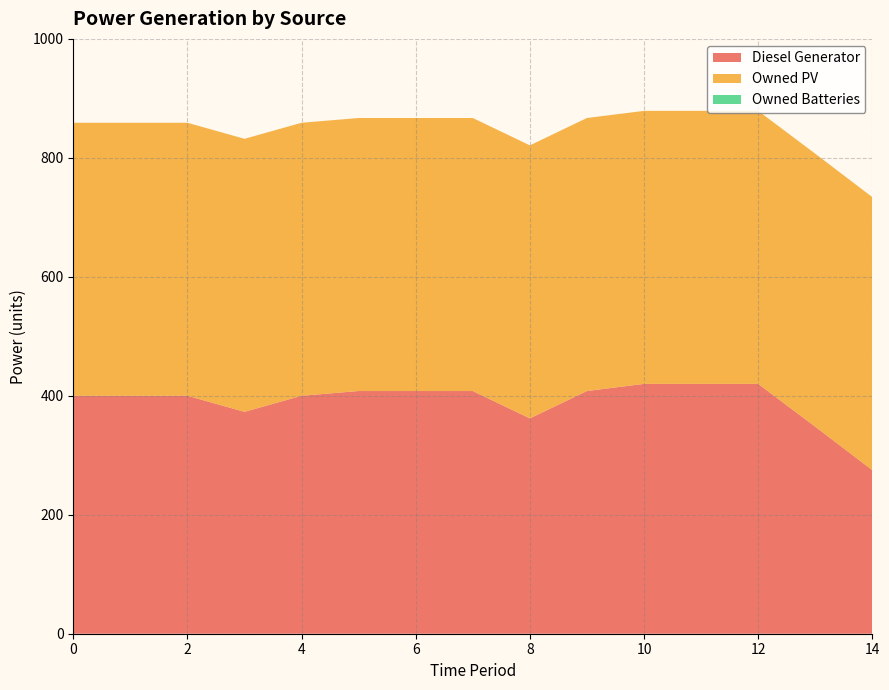

Reading right to left, transcribe all the data shown in this chart.

Diesel Generator: 14=275	13=348	12=420	11=420	10=420	9=408	8=362	7=408	6=408	5=408	4=400	3=373	2=400	1=400	0=400
Owned PV: 14=459	13=459	12=459	11=459	10=459	9=459	8=459	7=459	6=459	5=459	4=459	3=459	2=459	1=459	0=459
Owned Batteries: 14=0	13=0	12=0	11=0	10=0	9=0	8=0	7=0	6=0	5=0	4=0	3=0	2=0	1=0	0=0